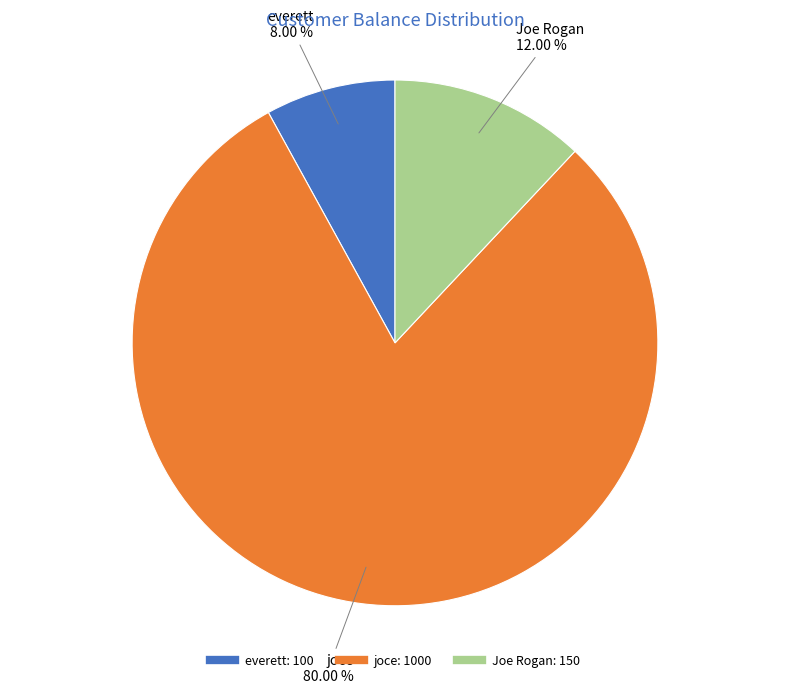

To the nearest percent, what is the combined percentage of joce and everett?

88%